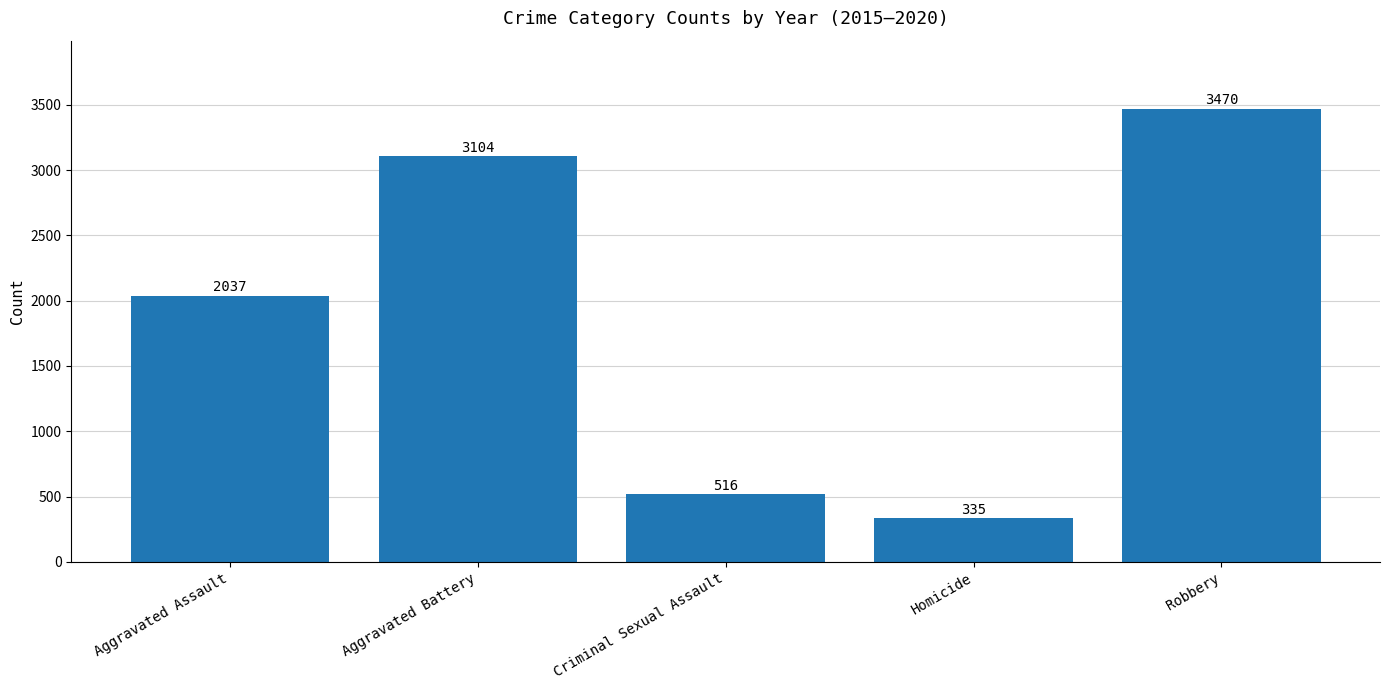

List the labels in order of value, smallest first.

Homicide, Criminal Sexual Assault, Aggravated Assault, Aggravated Battery, Robbery